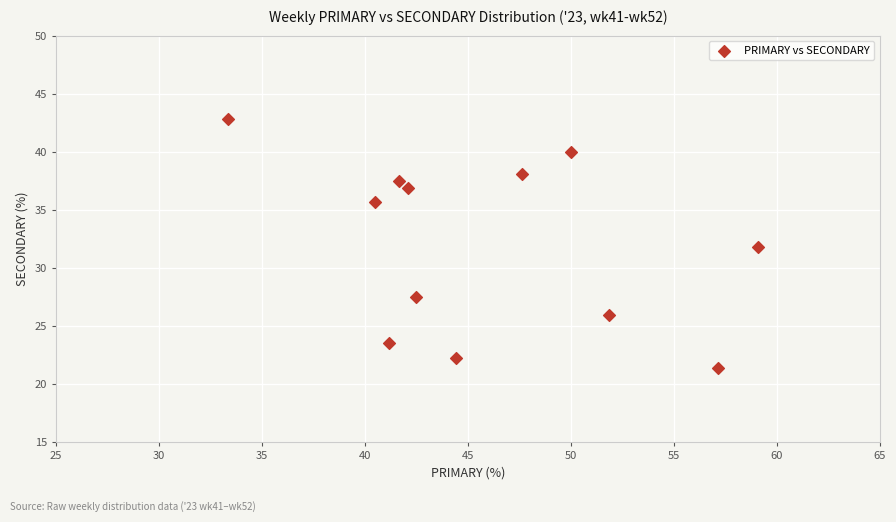

What is the average X value?

46.0